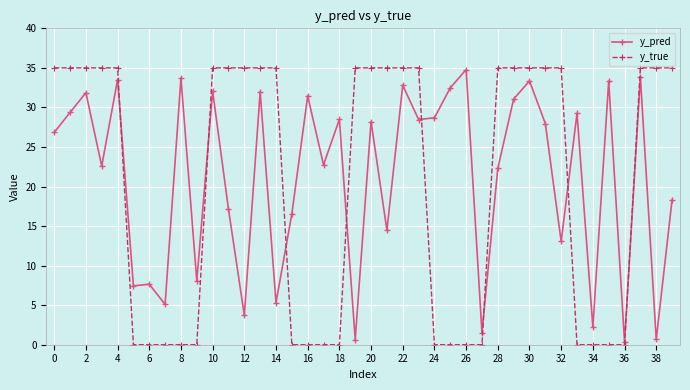

Which series has the largest range (max minus min)?

y_true